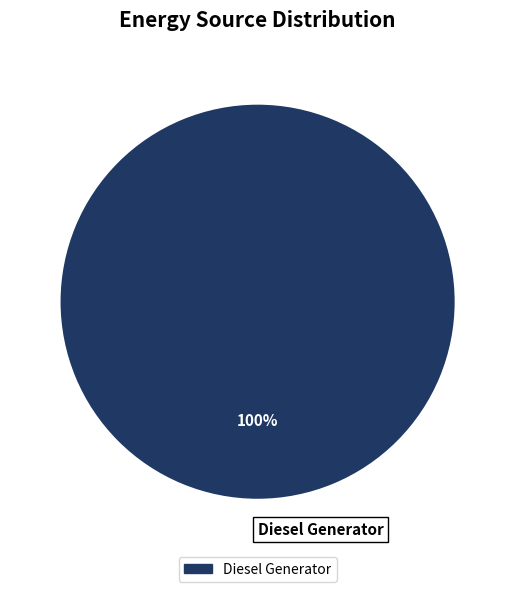

Count the number of slices in the pie.

1